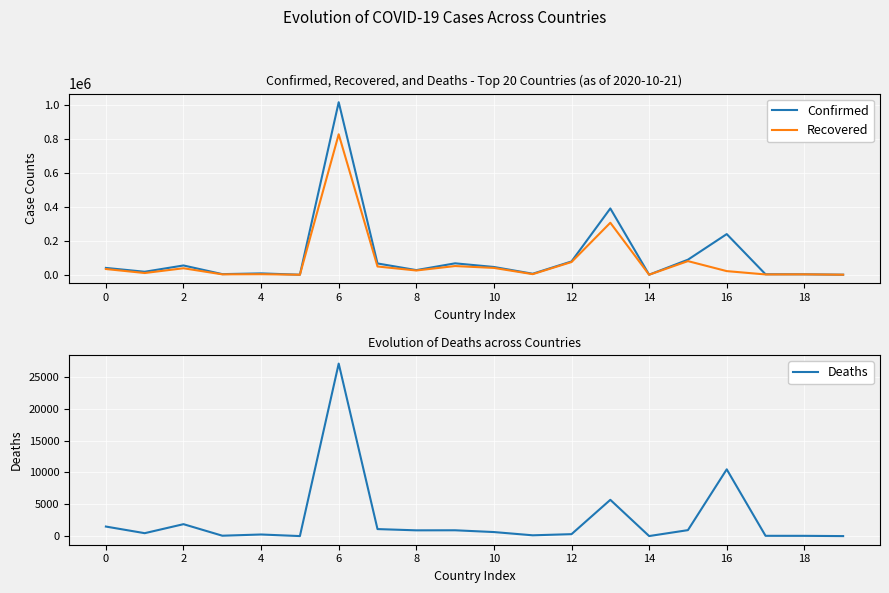

Between 10 and 13, which series saw the biggest shift?

Confirmed